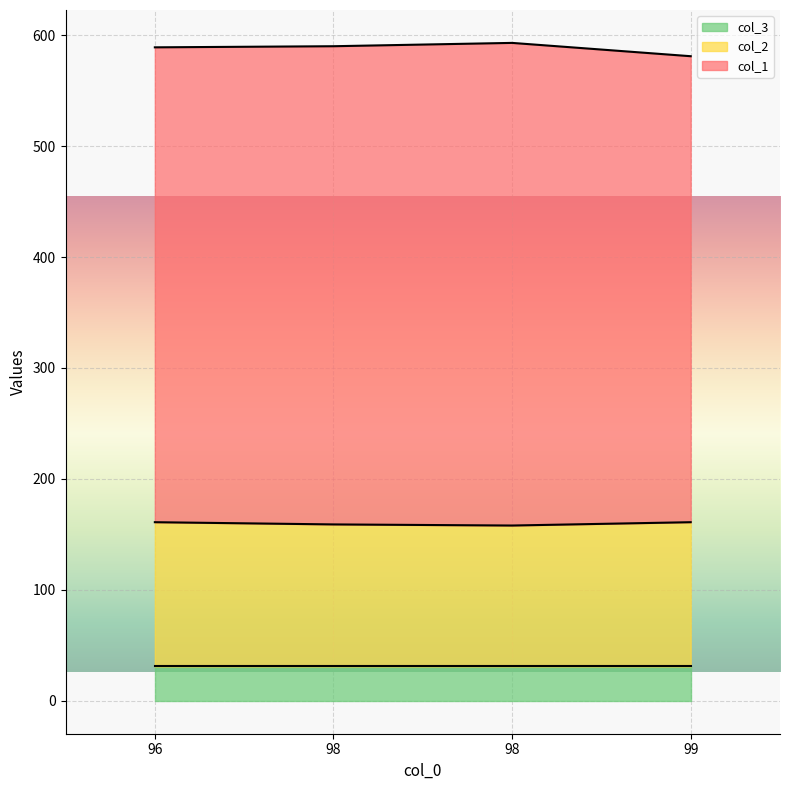

What are all the series names shown in the legend?

col_3, col_2, col_1